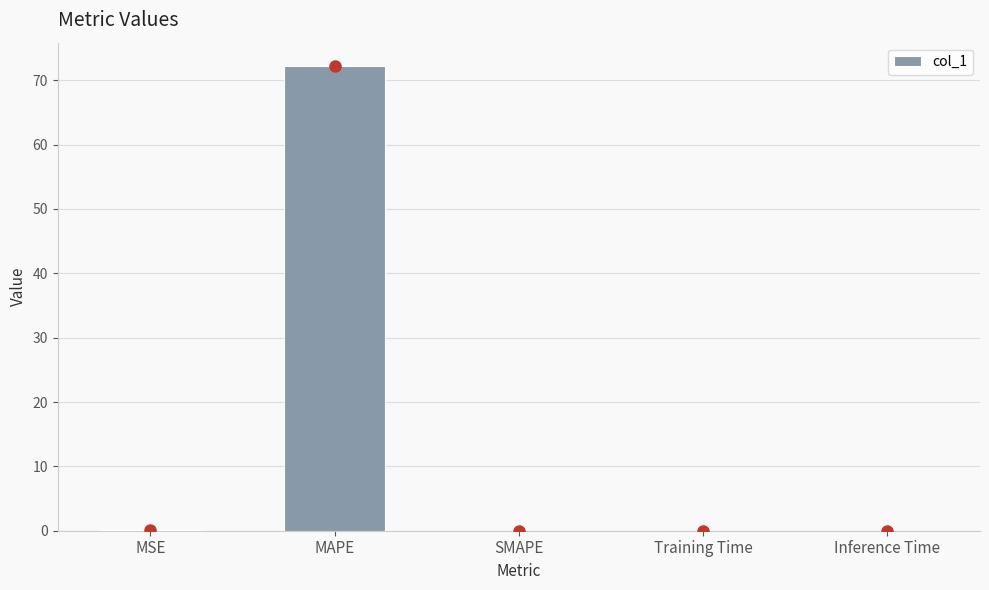

At which category does the chart reach its peak across all series?

MAPE